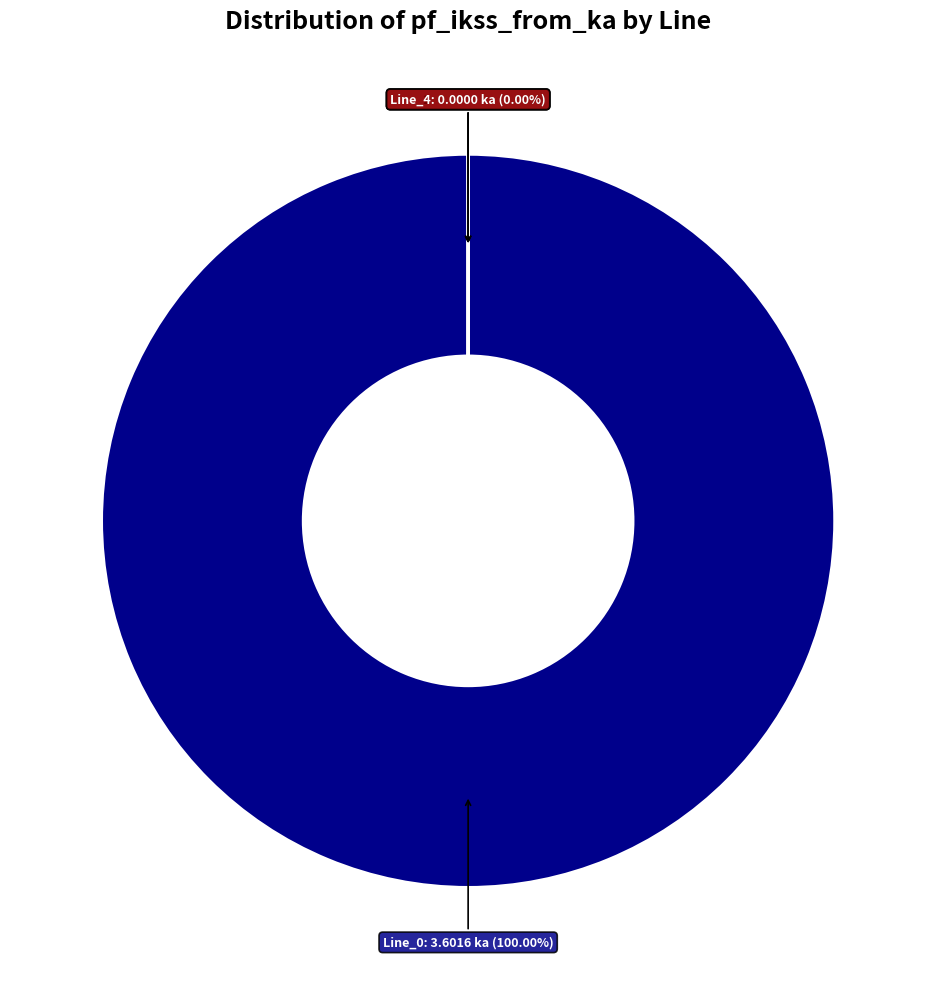

Which category accounts for the majority?

Line_0